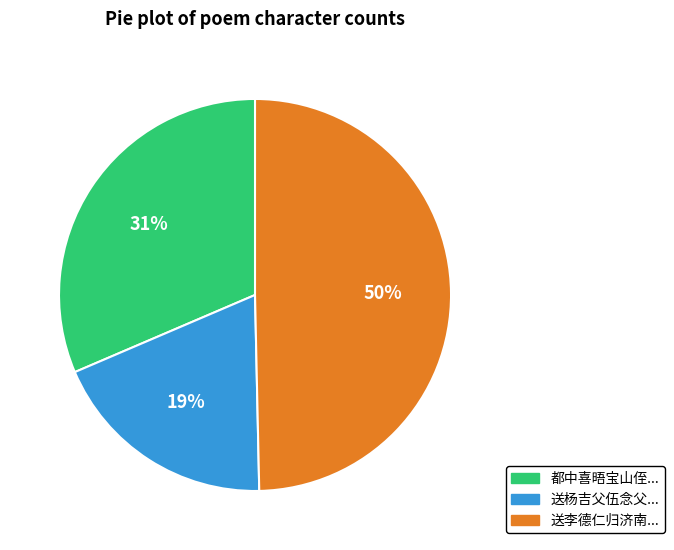

How many segments does this pie chart have?

3